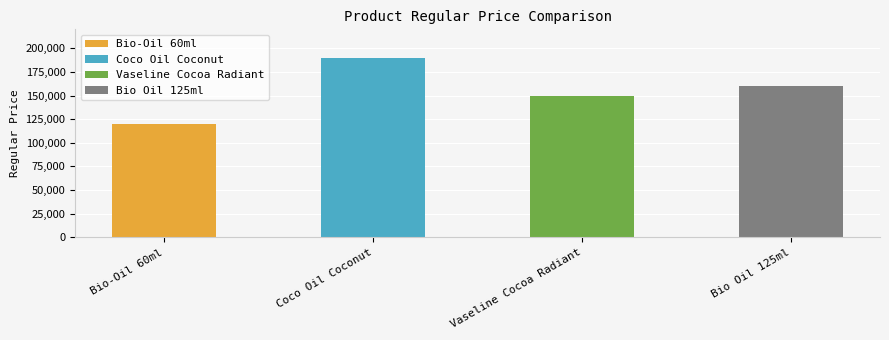

Which label corresponds to the smallest value in the chart?

Bio-Oil 60ml